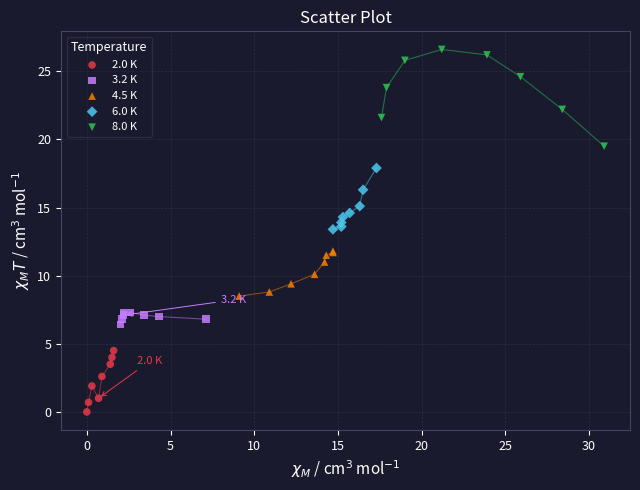

Which series contains the lowest Y value?

2.0 K